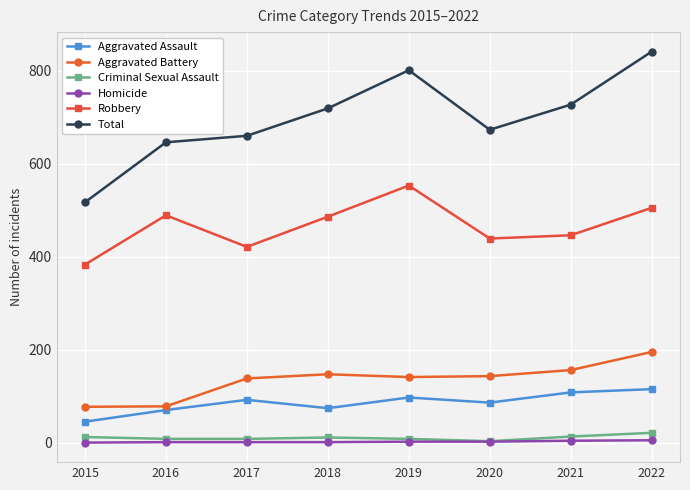

At 2015, list the series in order from largest to smallest.

Total, Robbery, Aggravated Battery, Aggravated Assault, Criminal Sexual Assault, Homicide